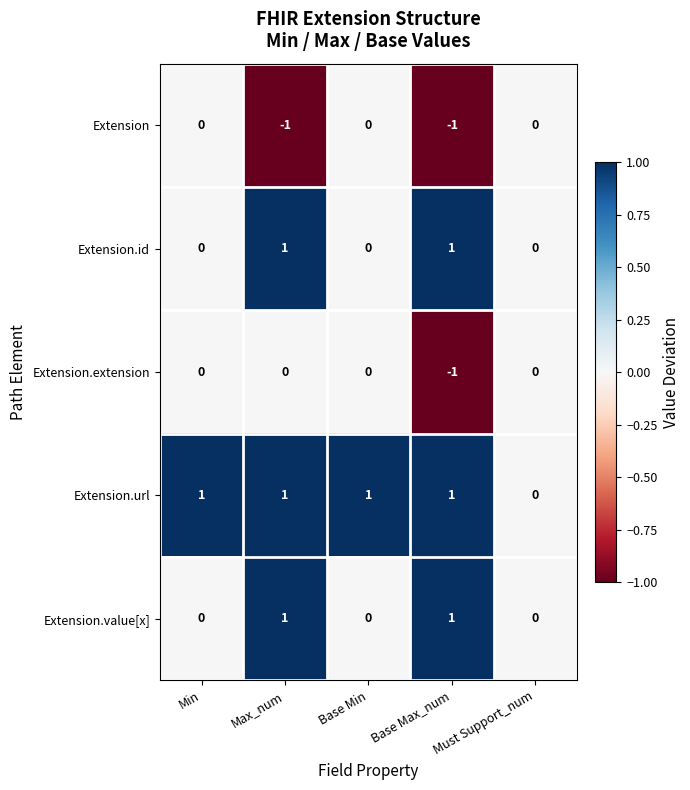

Is the value of Extension.url at Must Support_num greater than the value of Extension.id at Base Max_num?

No